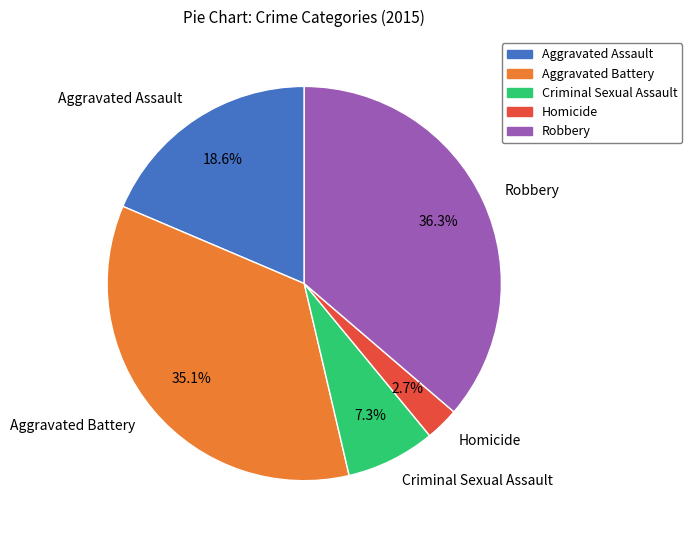

Is there any slice that represents more than half of the pie?

No